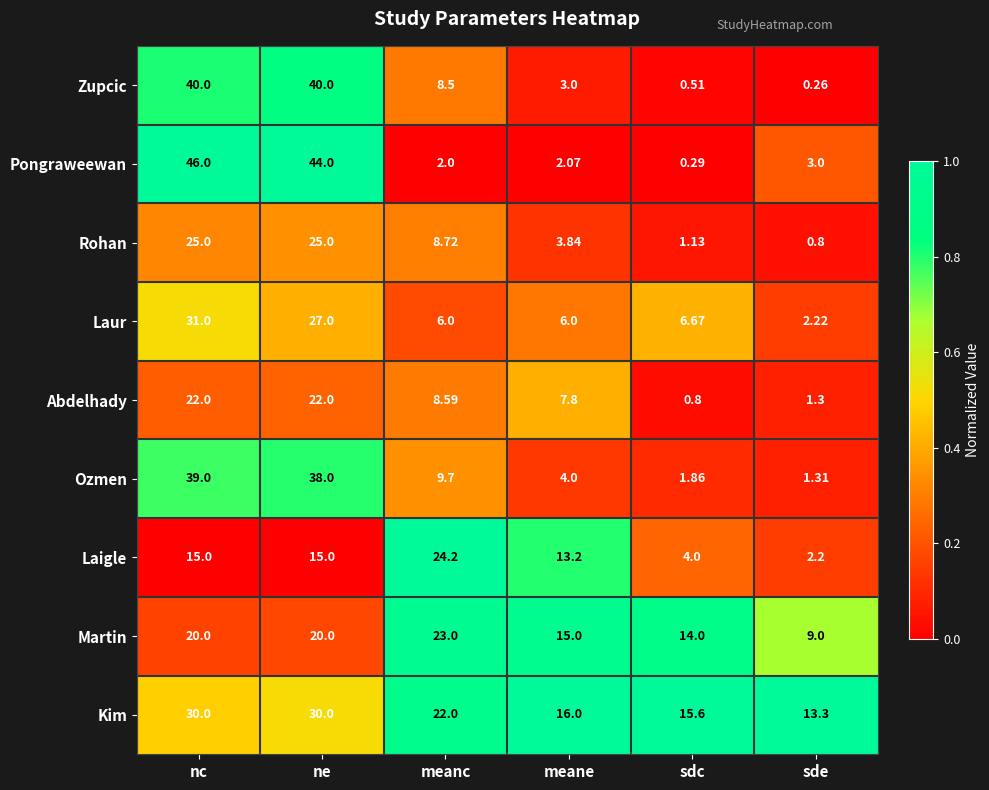

At which label is Kim closest to 21?

meanc